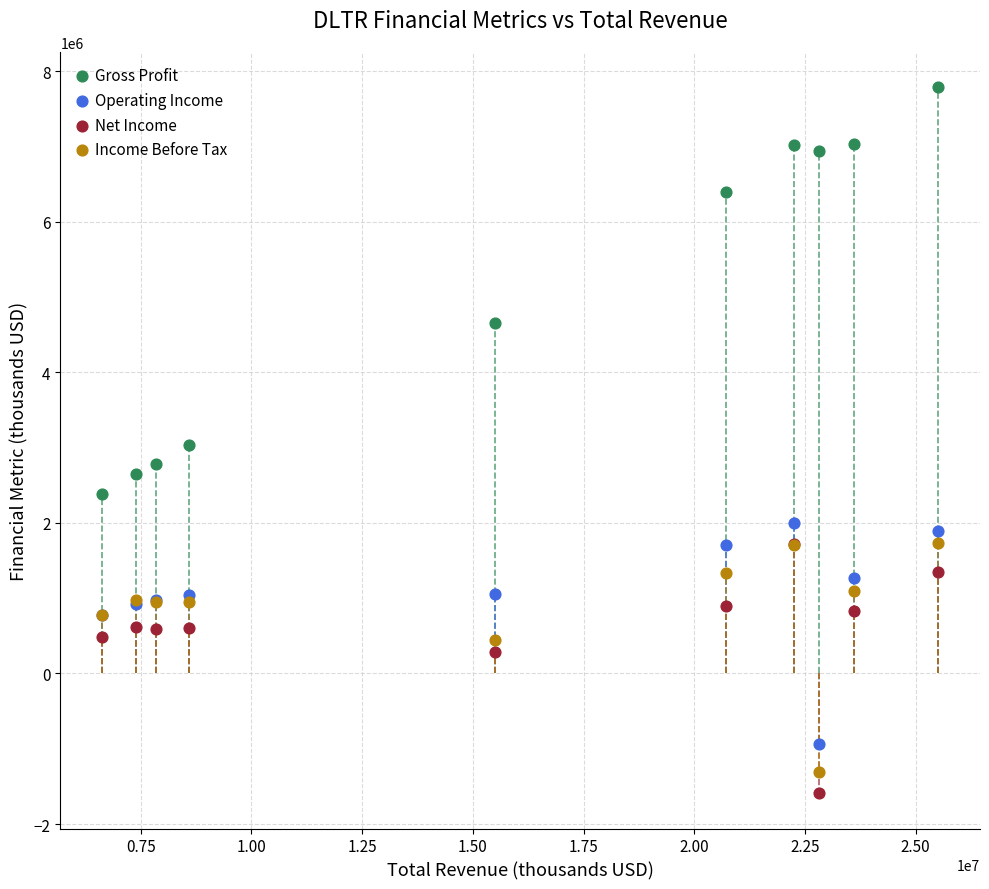

What are all the series names shown in the legend?

Gross Profit, Operating Income, Net Income, Income Before Tax